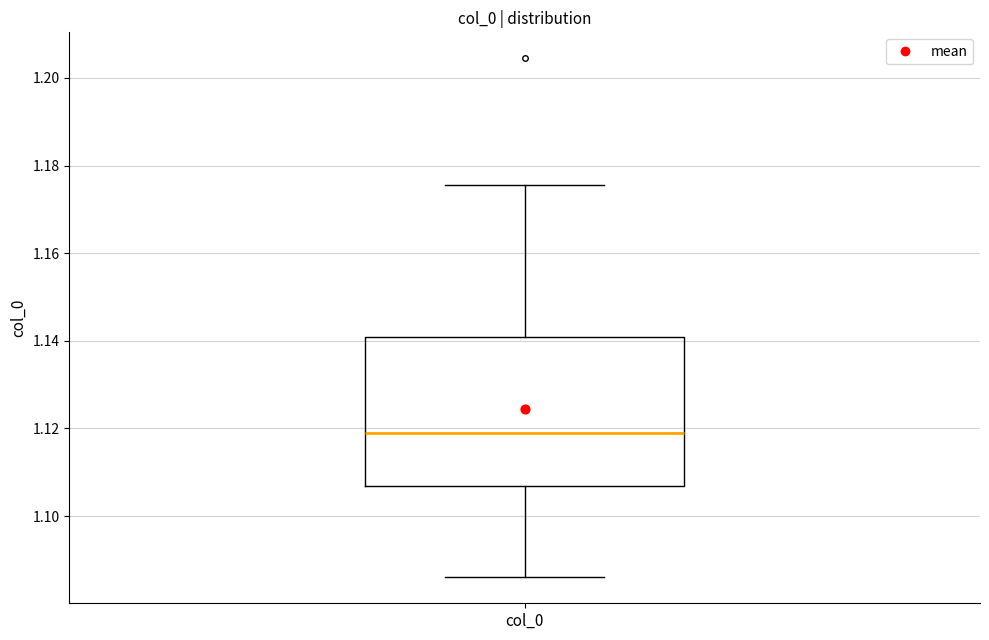

Where does the lower whisker of the box for col_0 end on the y-axis? The values are not printed on the chart, so give them approximately, as read against the axis.

1.086